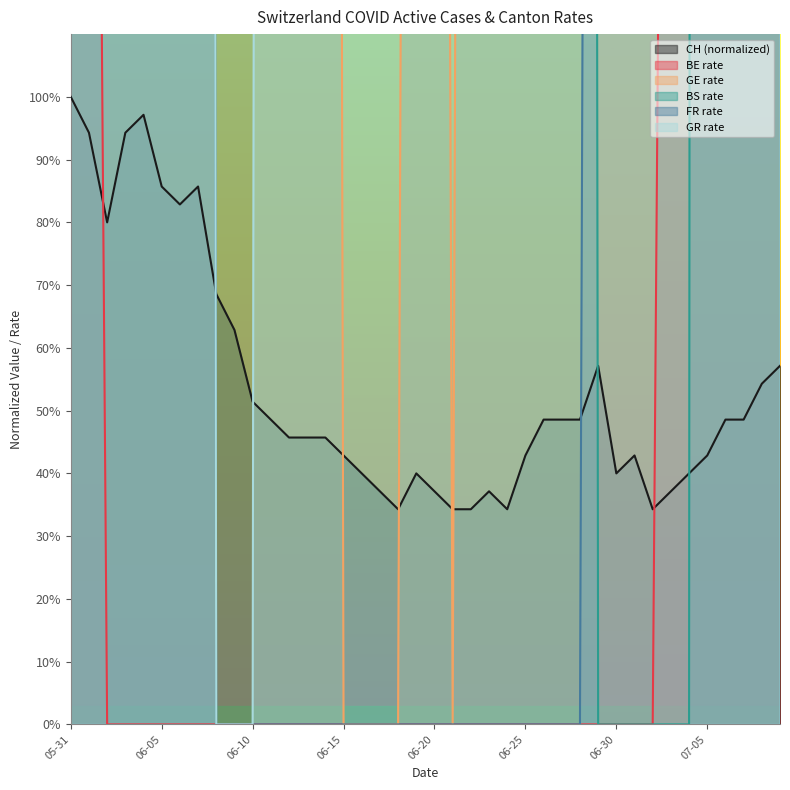

What is the difference between the second highest and second lowest values in the BS_pc series?

60.0